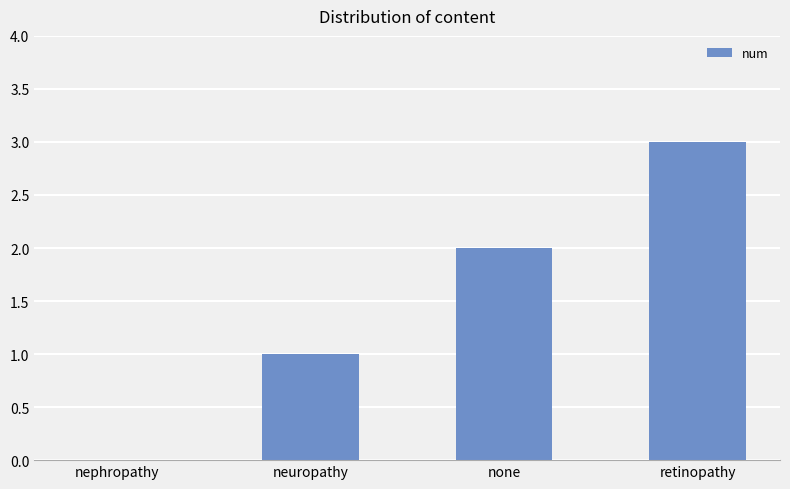

Which label corresponds to the largest value in the chart?

retinopathy